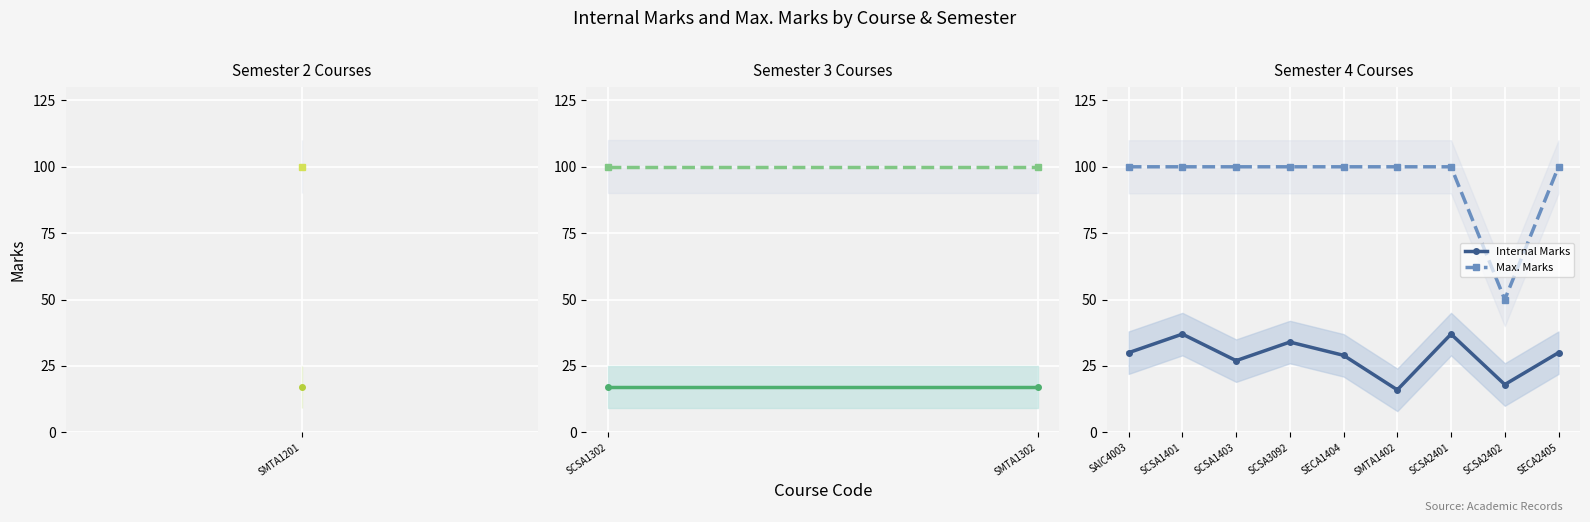

What is the difference between the maximum and minimum values in the Internal Marks series?

21